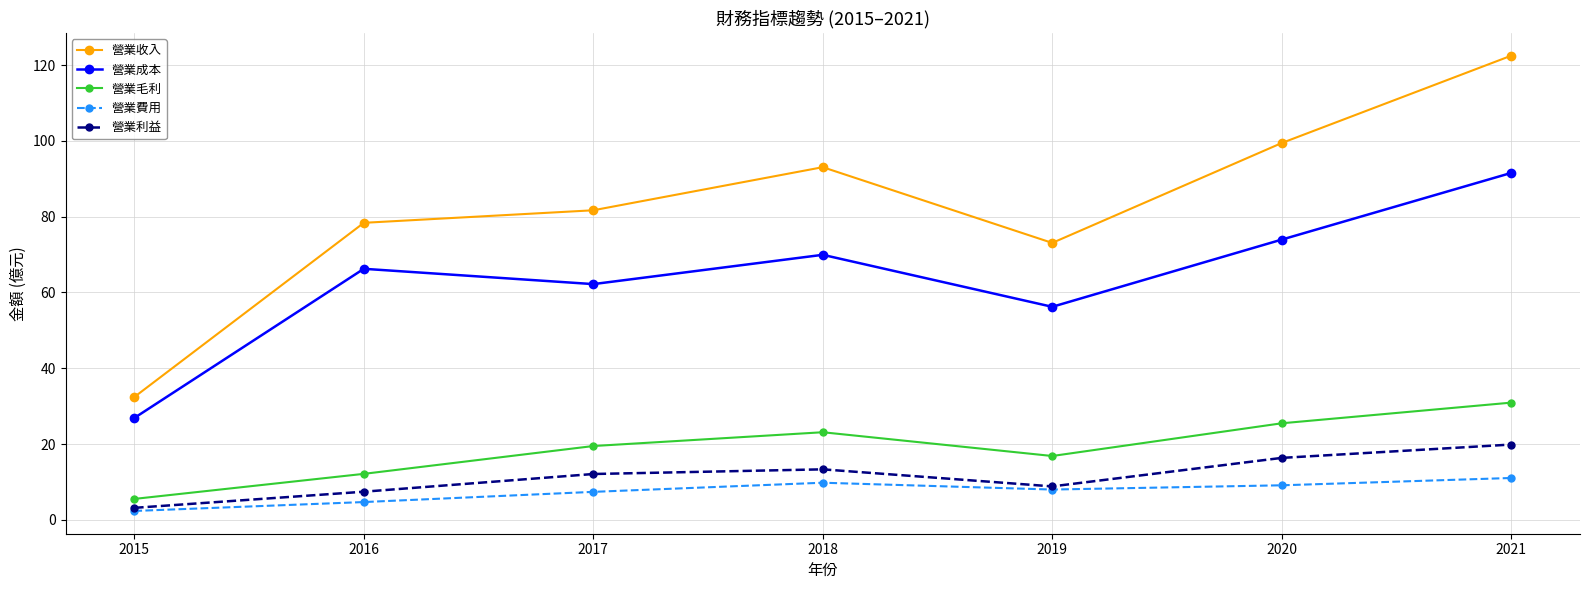

Between 2016 and 2018, which series saw the biggest shift?

營業收入